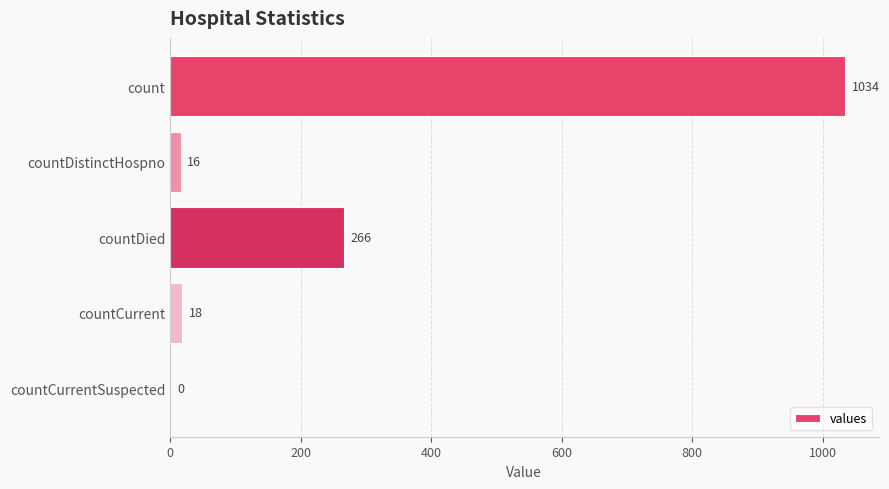

Reading top to bottom, list all the values displayed in this chart.

count=1034	countDistinctHospno=16	countDied=266	countCurrent=18	countCurrentSuspected=0